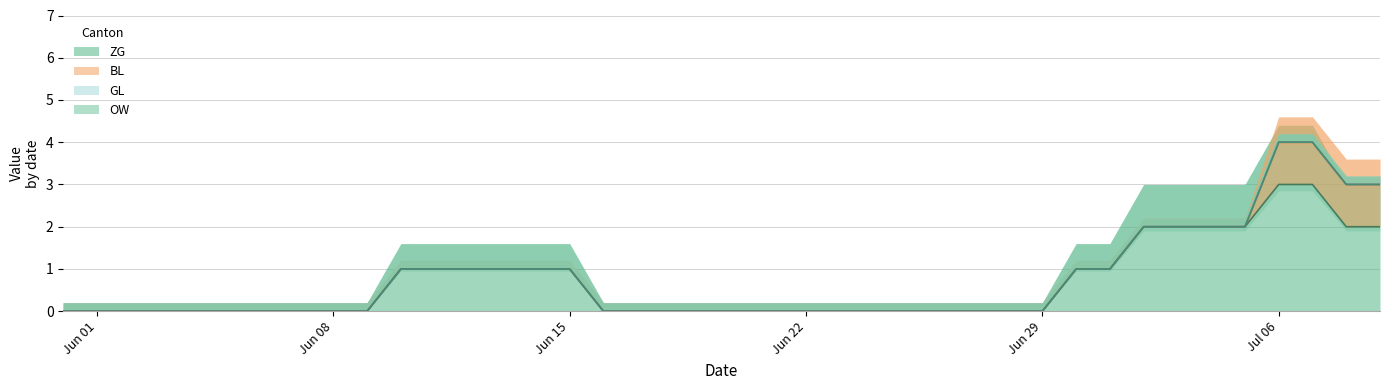

True or false: GL has more than 1 points higher than both neighbors.

False